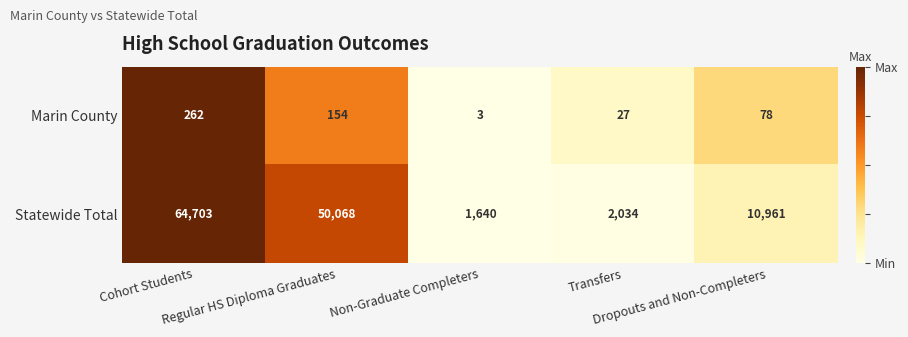

What is the maximum value shown in the chart?

64703